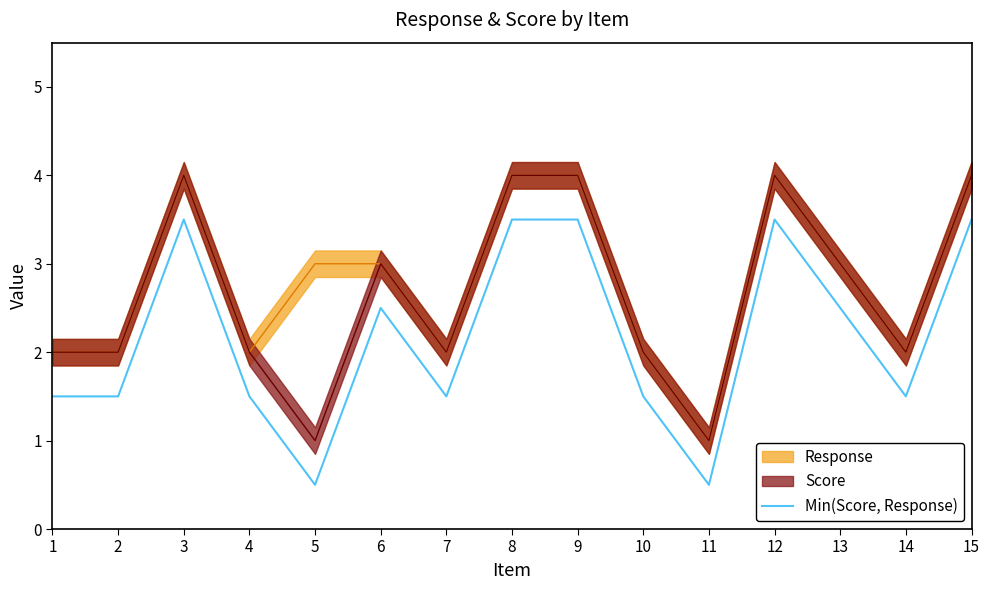

What is the average value?

2.2